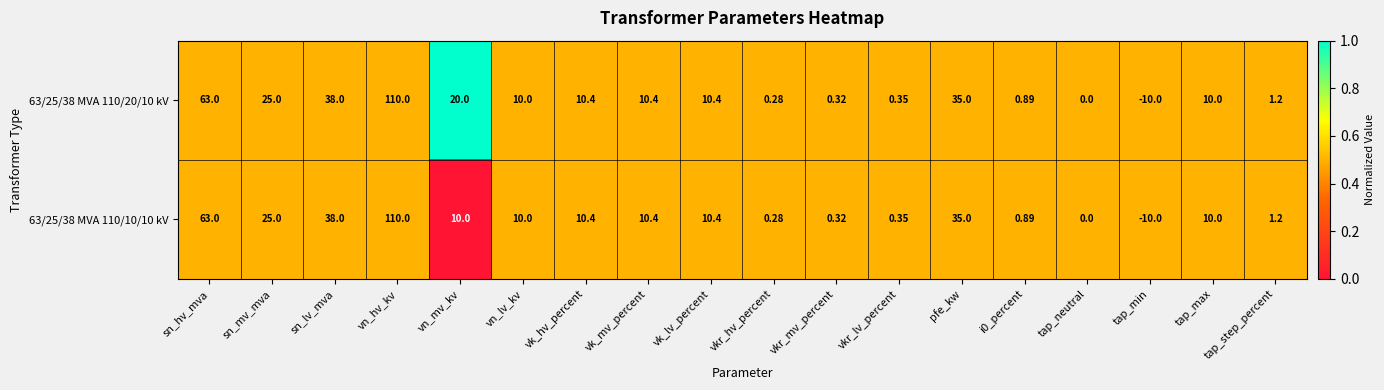

Which series has the largest total across all categories?

63/25/38 MVA 110/20/10 kV